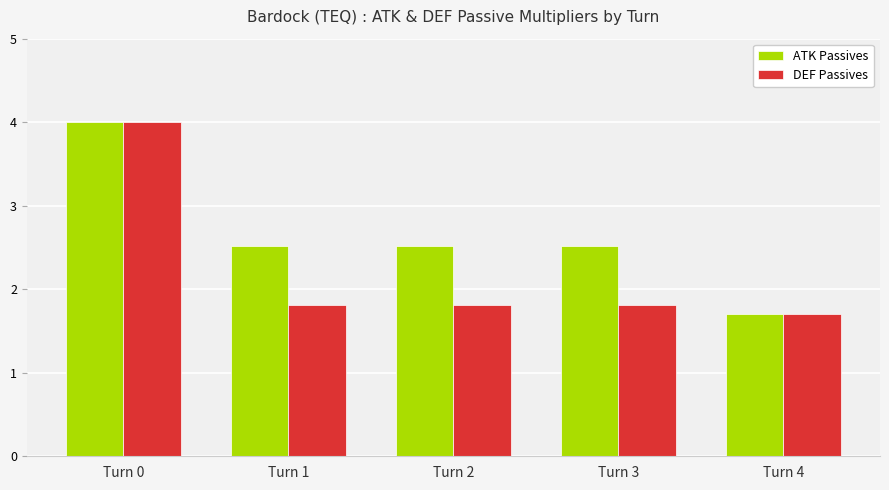

The value of DEF Passives at Turn 4 is 1.0. True or false?

False